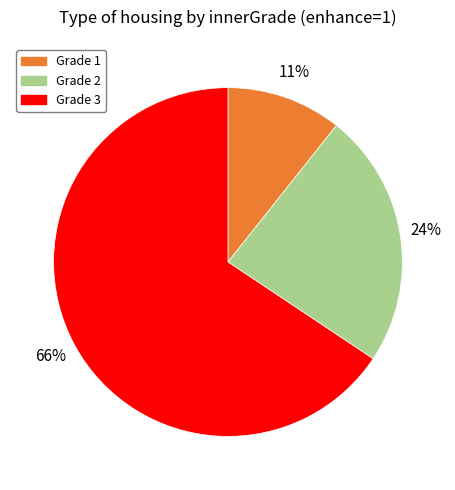

True or false: Grade 1 accounts for 26% of the total.

False